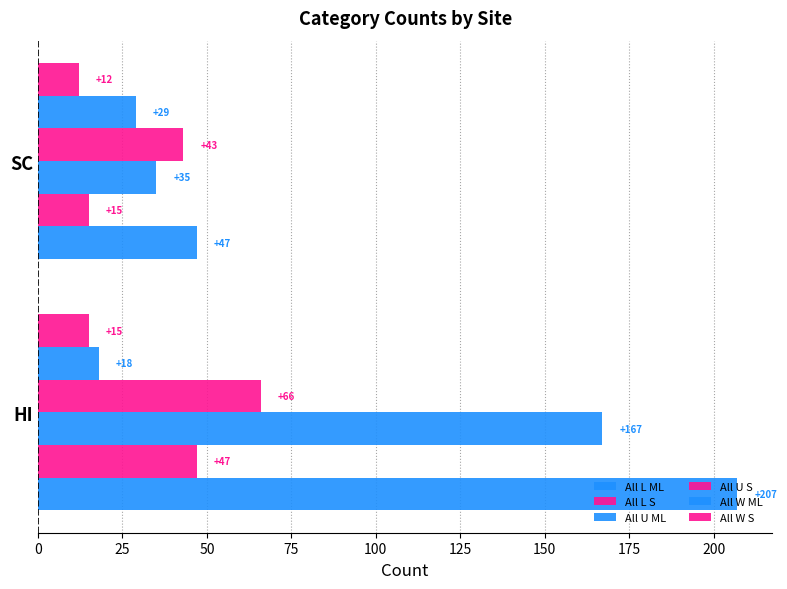

Count the All W ML values in the range 18 to 29.

2